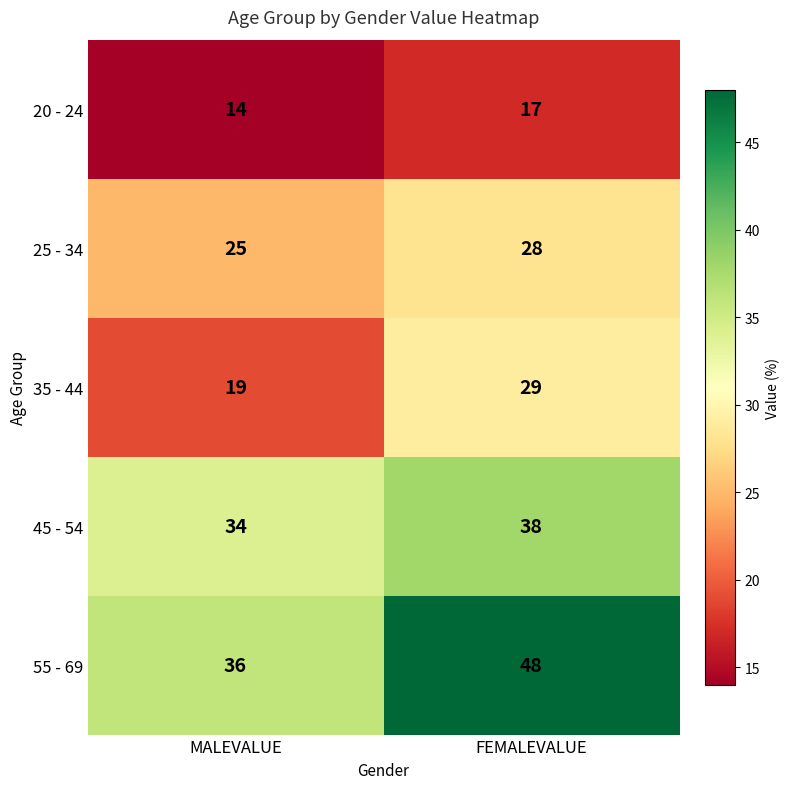

True or false: 45 - 54 has a value of 12 at MALEVALUE.

False